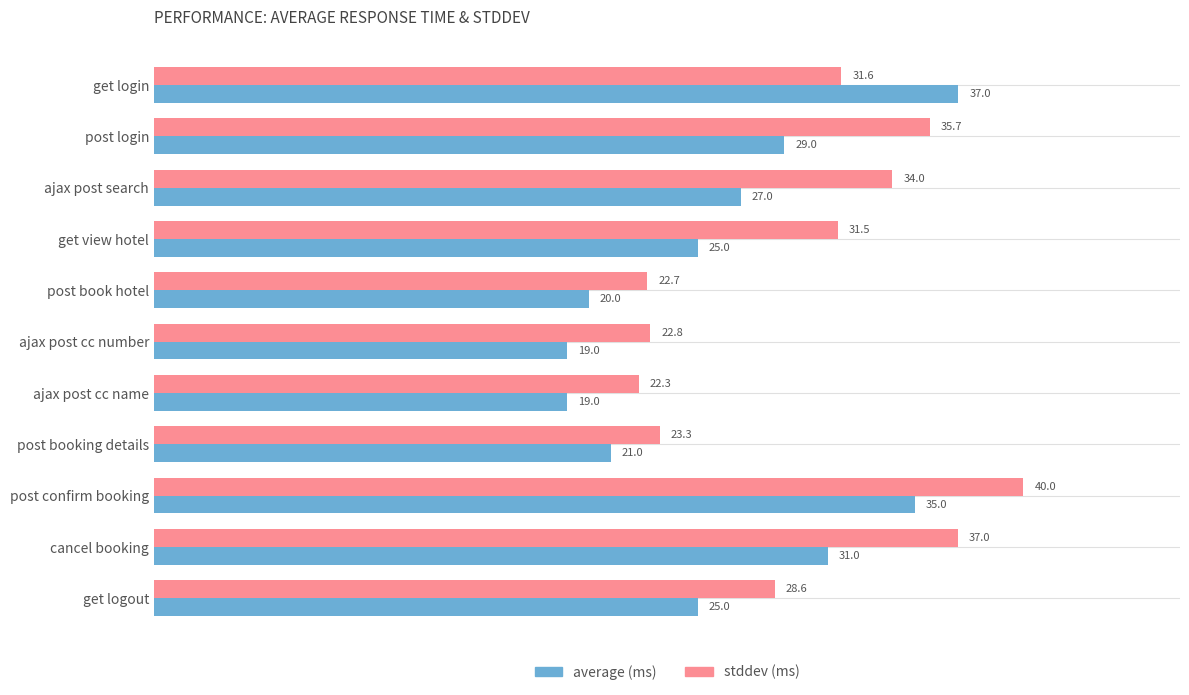

At which category is the sum across all series the highest?

post confirm booking